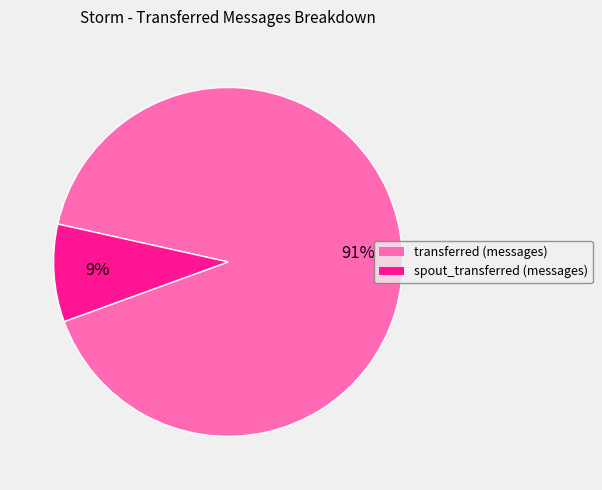

Combined, do spout_transferred (messages) and transferred (messages) account for over 50%?

Yes